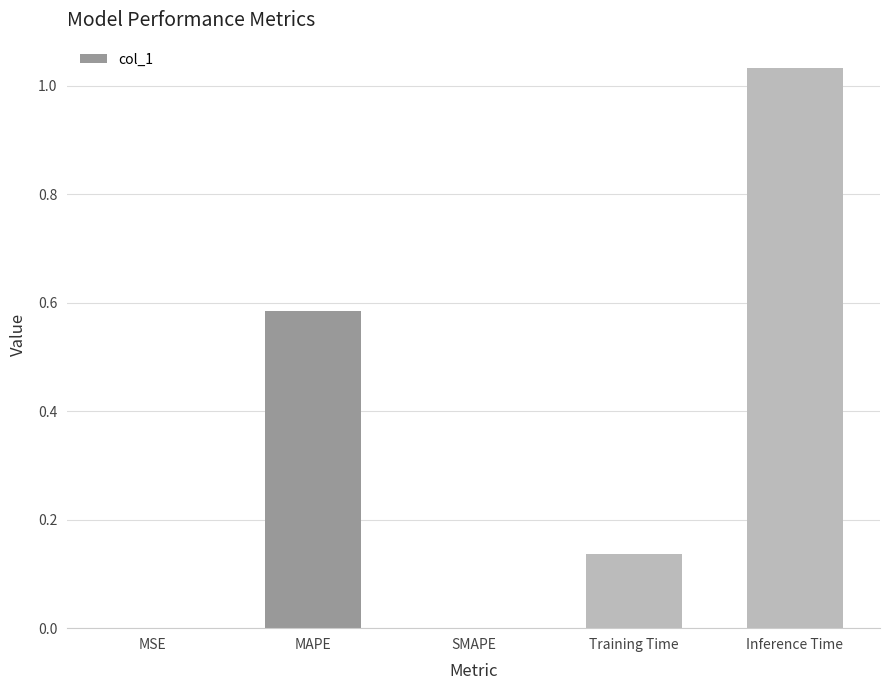

Which category has the highest value across all series?

Inference Time